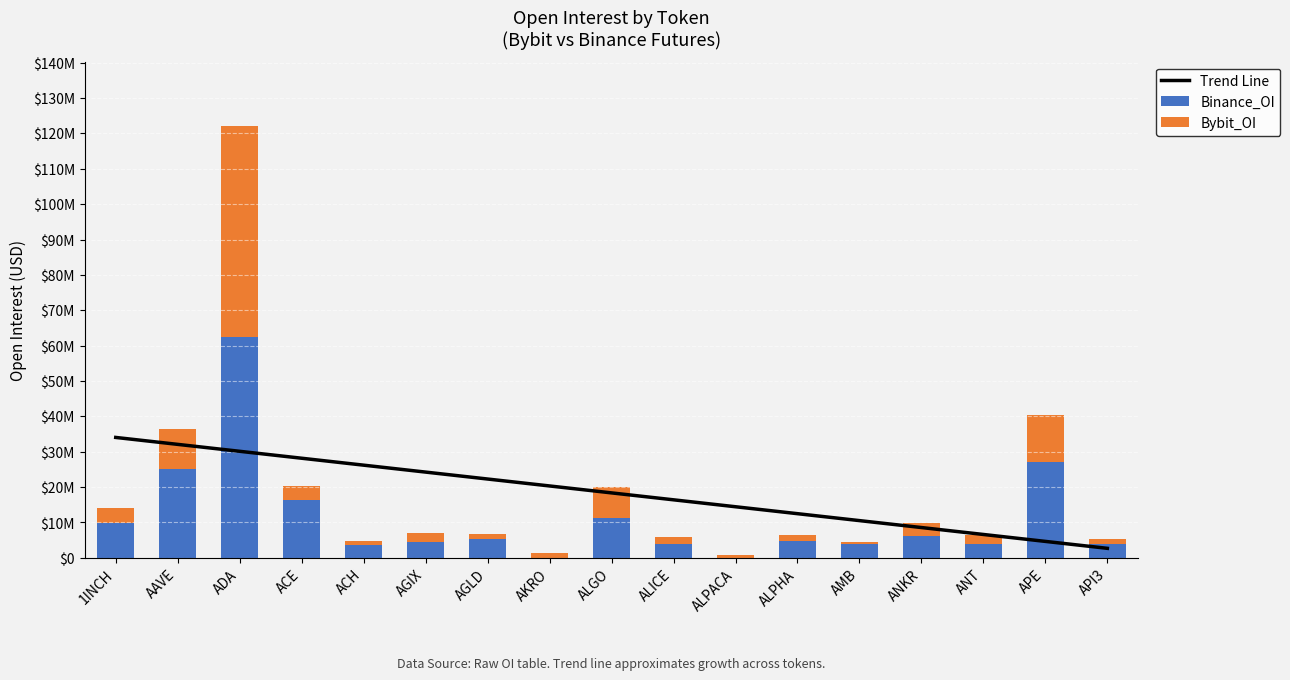

Count the number of data series in this chart.

3